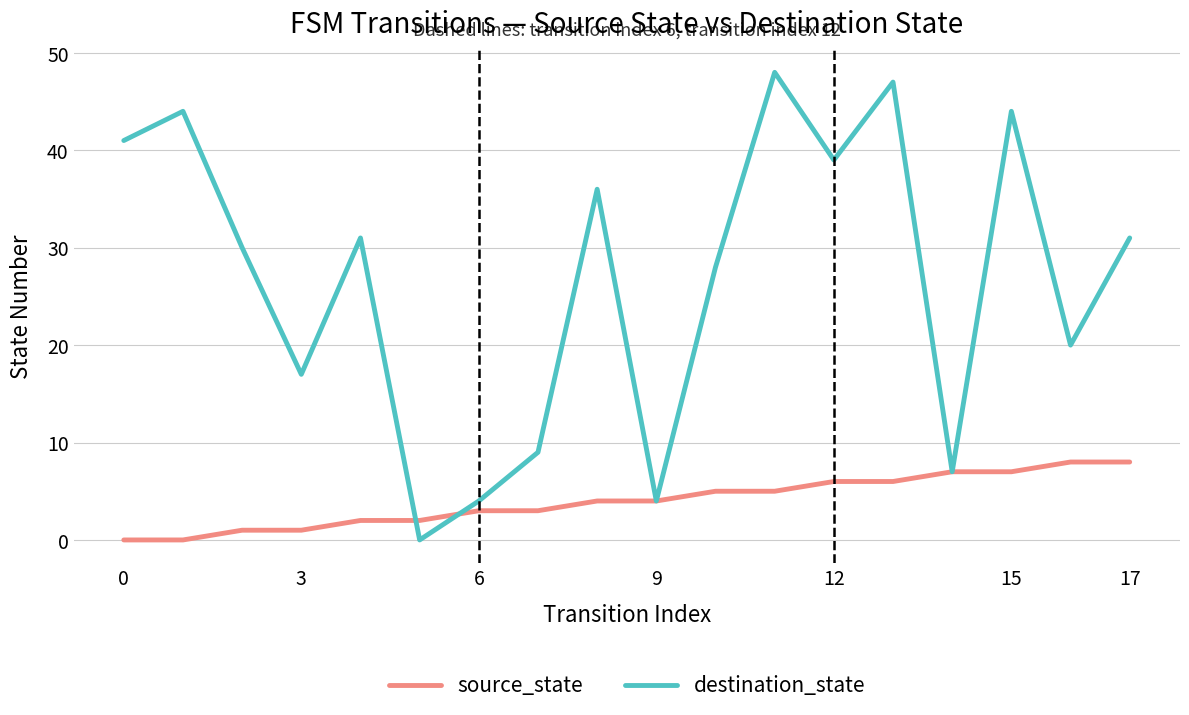

What is the difference between the maximum and second lowest values in the destination_state series?

44